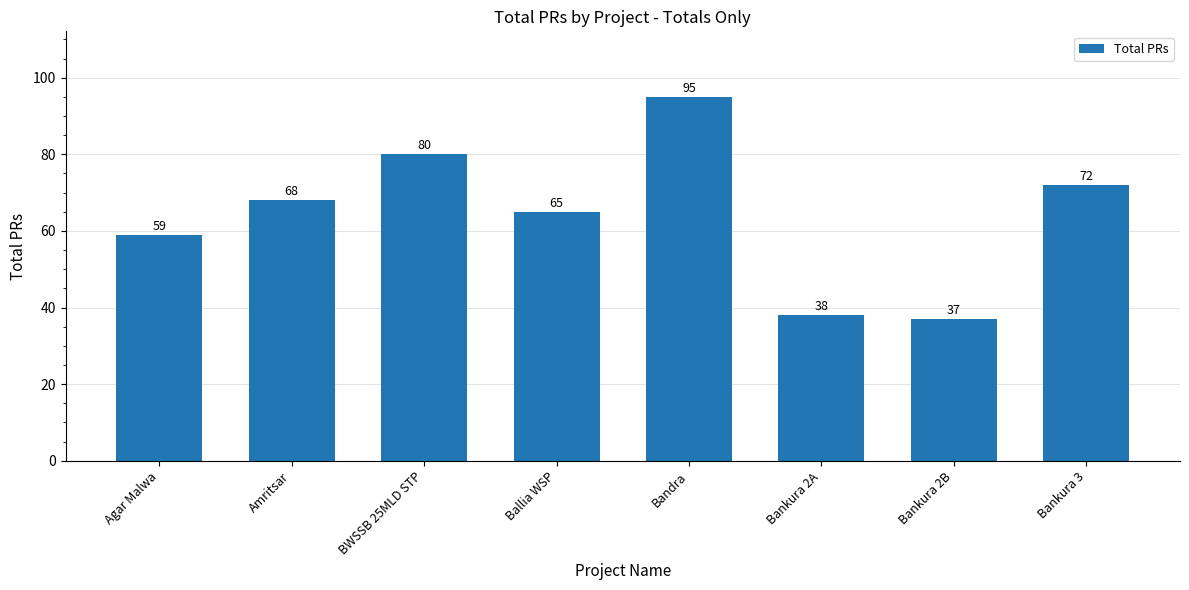

Rank the categories by value from lowest to highest.

Bankura 2B, Bankura 2A, Agar Malwa, Ballia WSP, Amritsar, Bankura 3, BWSSB 25MLD STP, Bandra